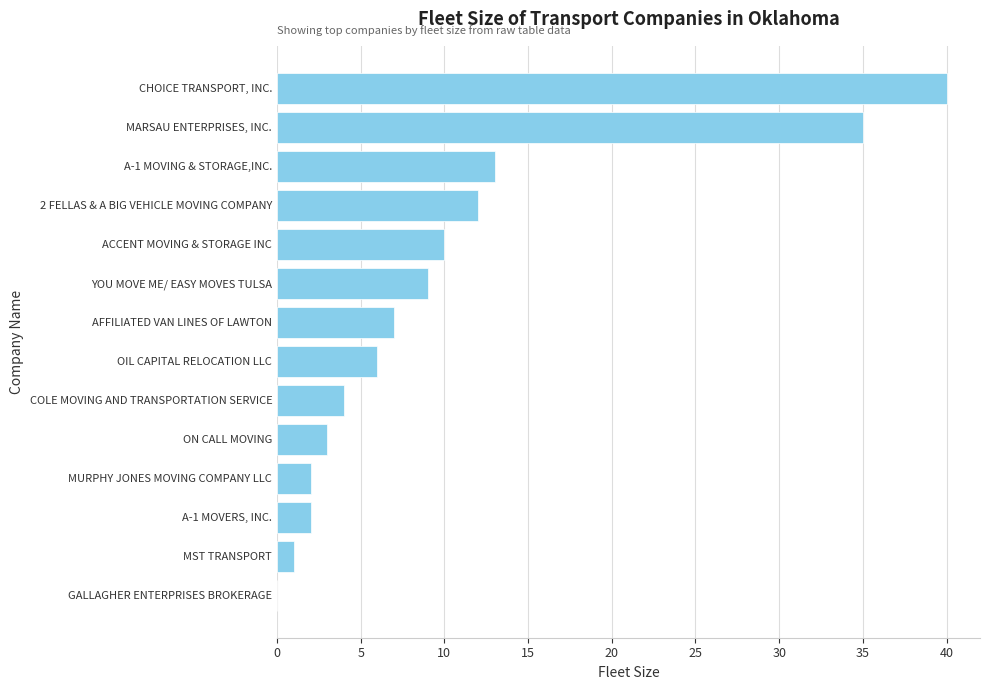

Are the bars horizontal?

Yes